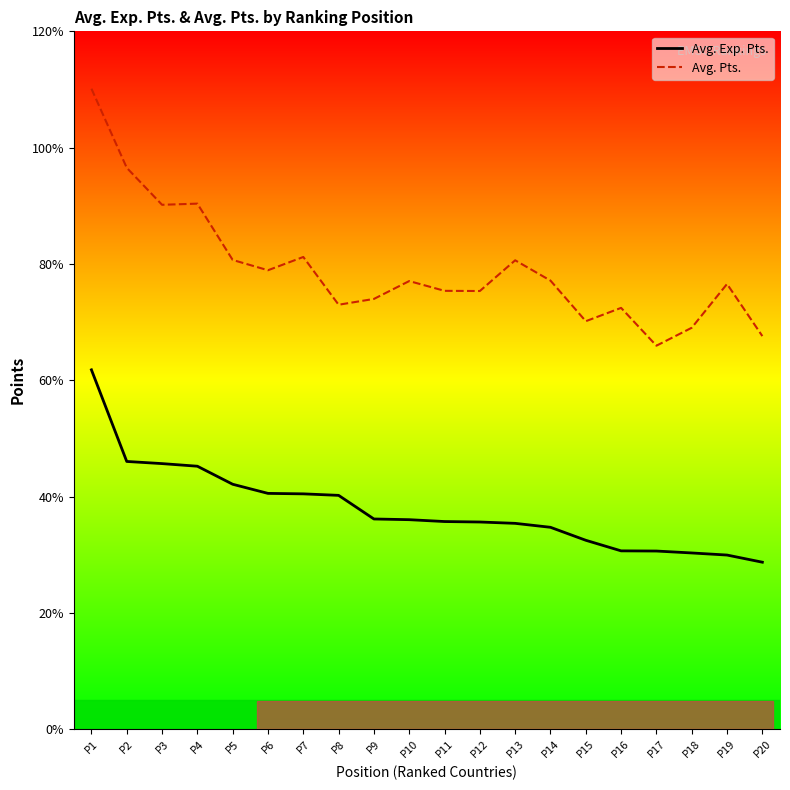

True or false: Avg. Pts. and Avg. Exp. Pts. cross at least once.

False